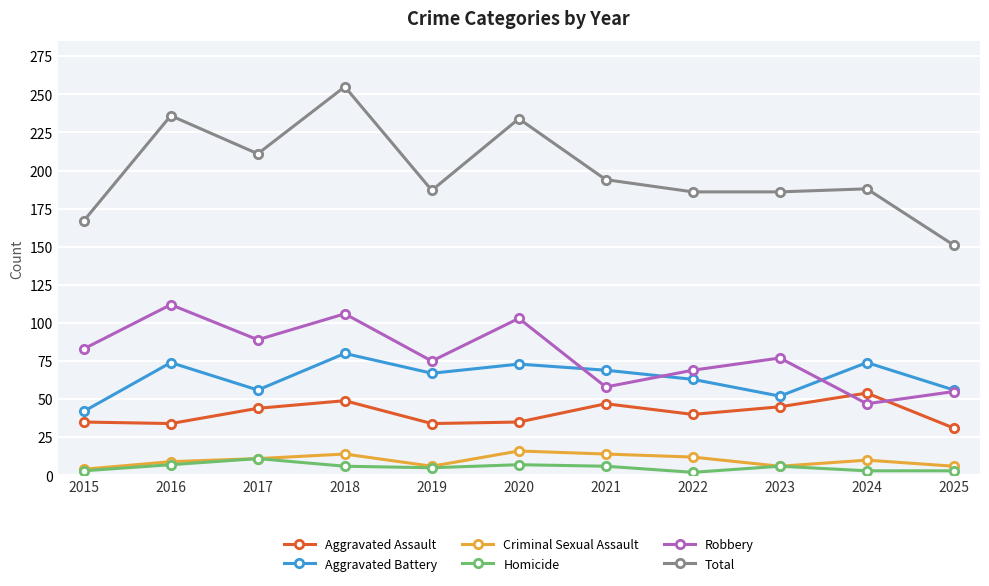

What is the minimum value shown in the chart?

2